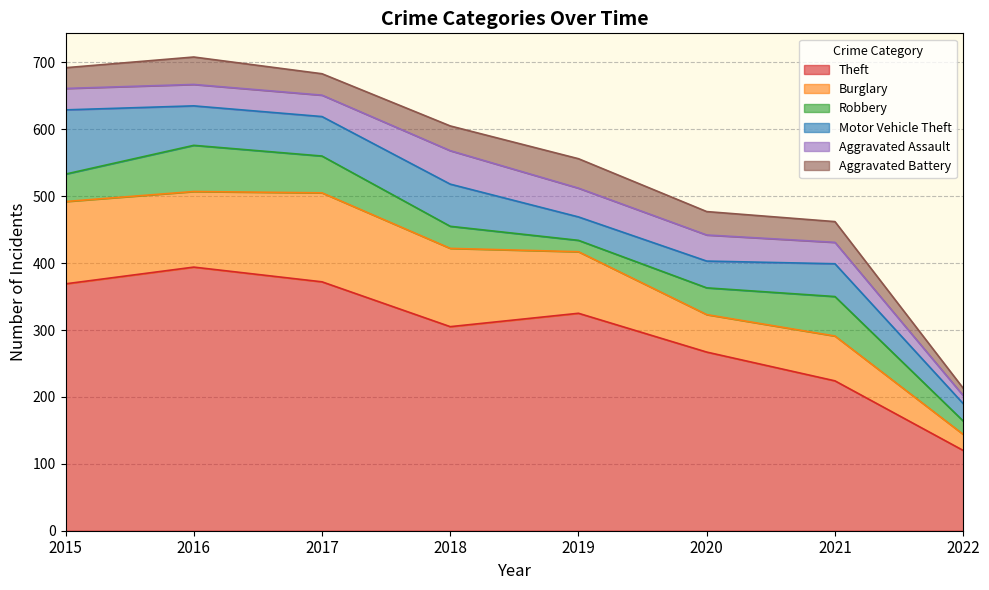

Where does the Aggravated Battery series first go above 35?

2016